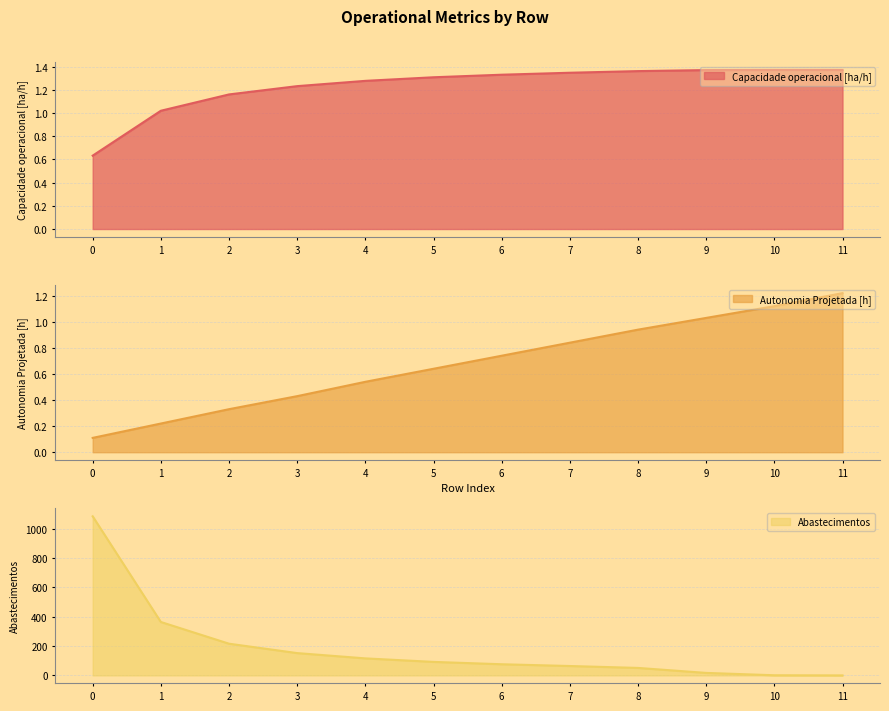

How many values in the Capacidade operacional [ha/h] series are below 1?

1